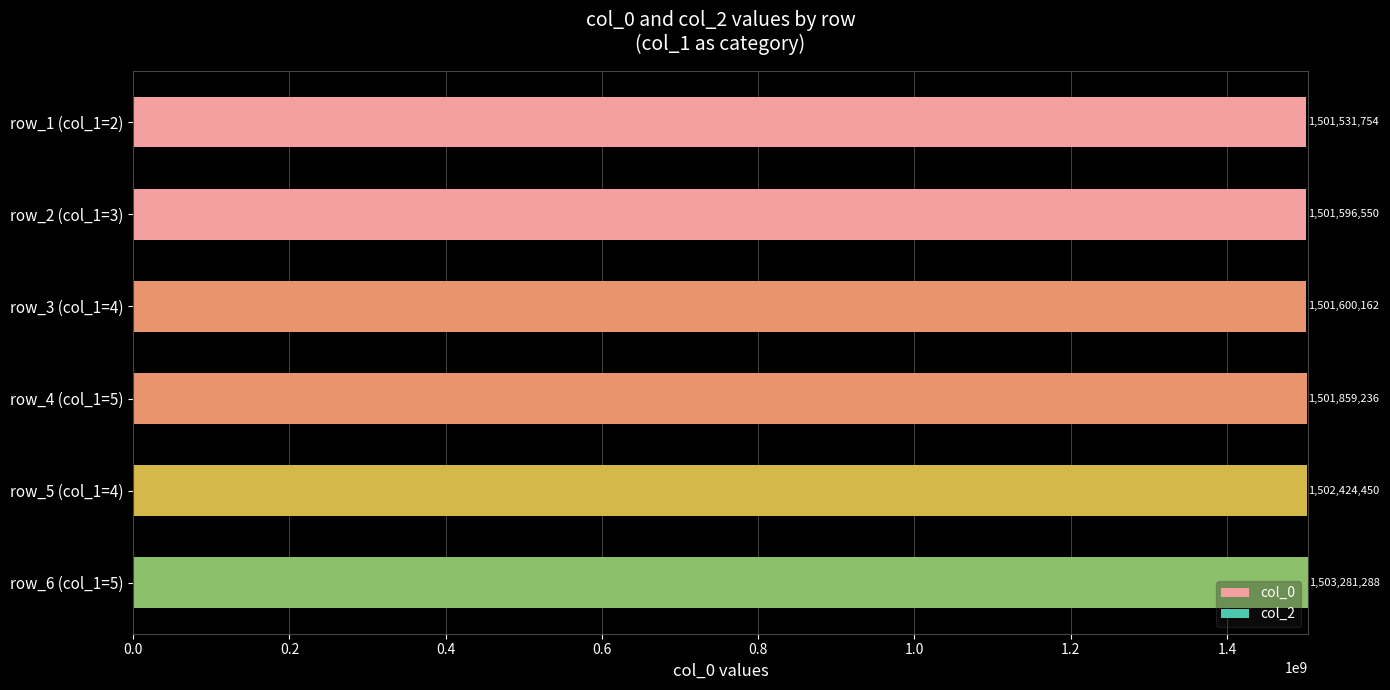

List the labels in order of value, smallest first.

row_1 (col_1=2), row_2 (col_1=3), row_3 (col_1=4), row_4 (col_1=5), row_5 (col_1=4), row_6 (col_1=5)